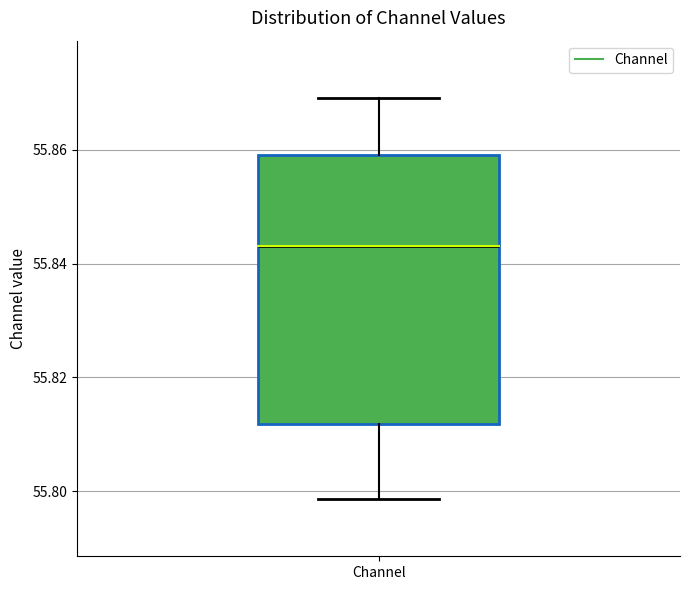

Read this box plot against the y-axis: the position of the median line, the range covered by the box, and the ends of both whiskers. The values are not printed on the chart, so give them approximately, as read against the axis.

median 55.844, box 55.812 to 55.860, whiskers 55.798 to 55.870